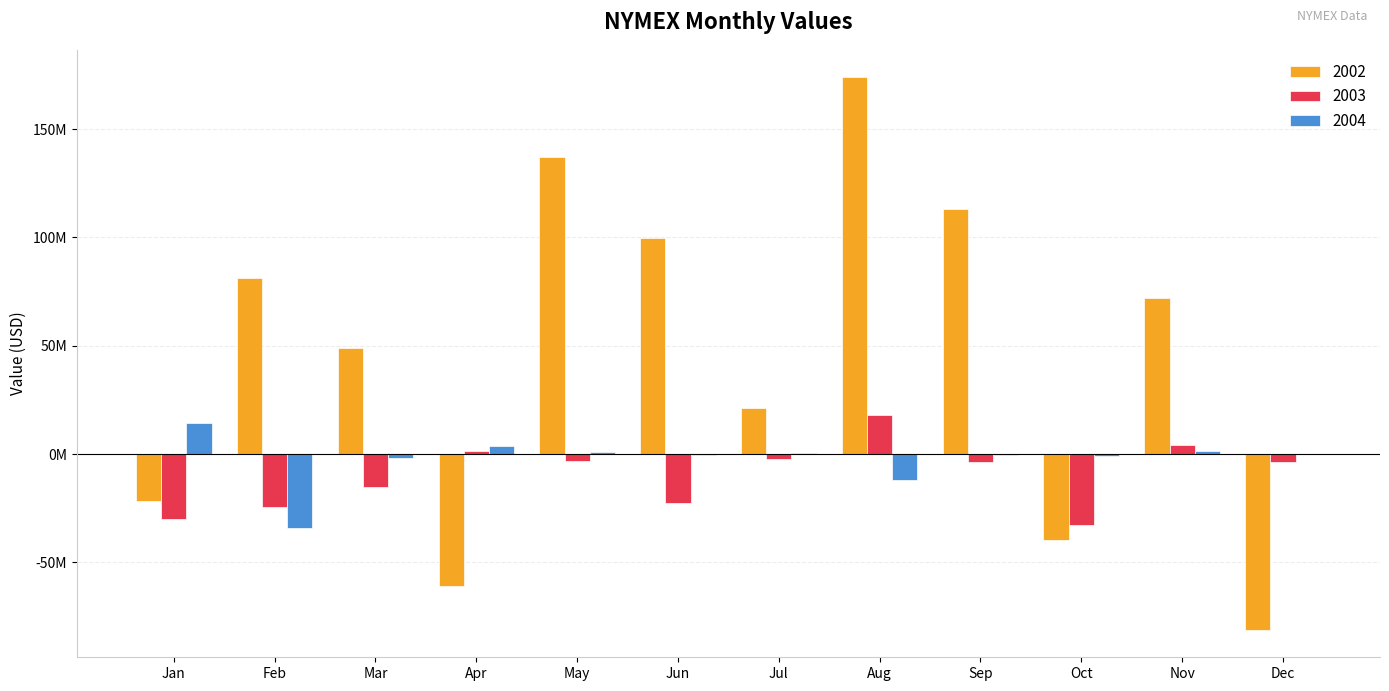

What is the total value across all series at May?

135035120